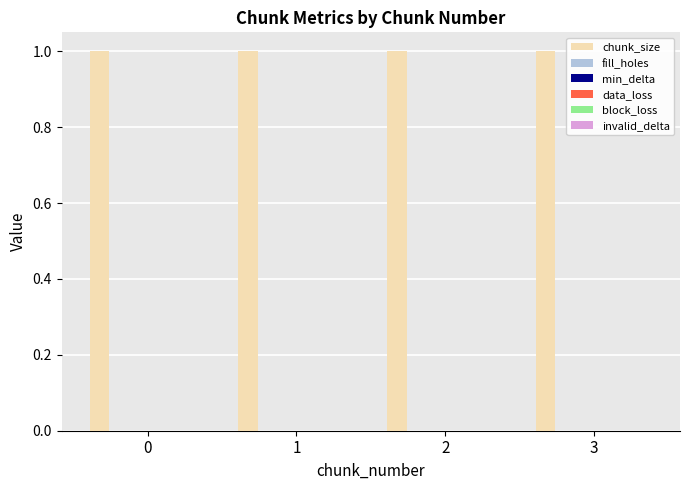

Reading right to left, what are all the values shown in this chart?

chunk_size: 3=1	2=1	1=1	0=1
fill_holes: 3=0	2=0	1=0	0=0
min_delta: 3=0	2=0	1=0	0=0
data_loss: 3=0	2=0	1=0	0=0
block_loss: 3=0	2=0	1=0	0=0
invalid_delta: 3=0	2=0	1=0	0=0